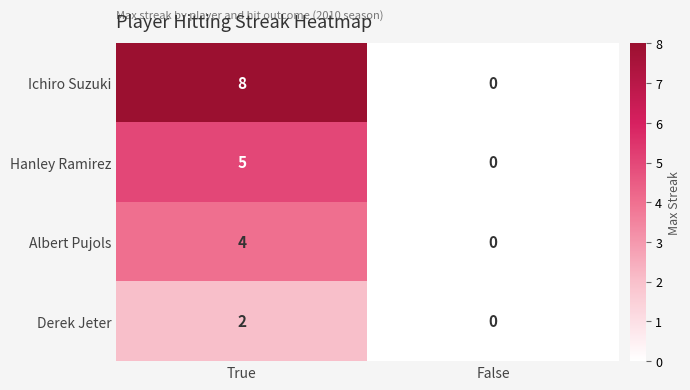

At which category is the sum across all series the highest?

True